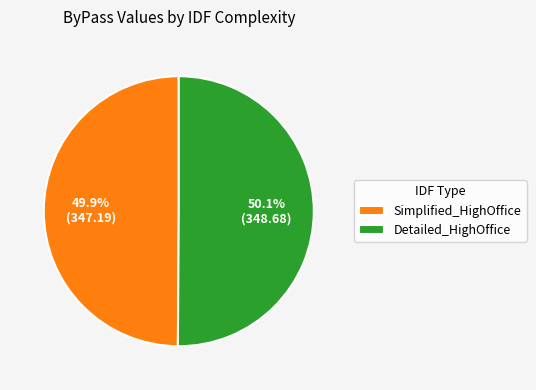

How much of the chart is everything except Simplified_HighOffice?

50.1%